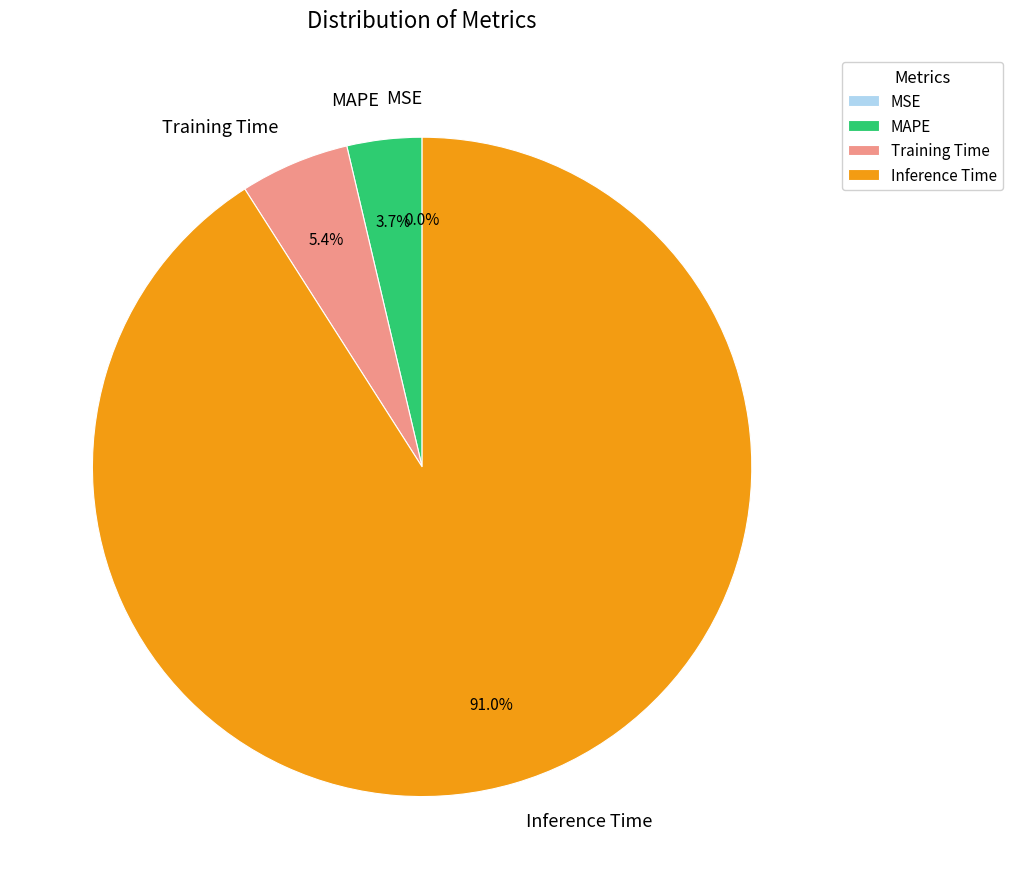

Is the sum of Training Time and MAPE greater than half?

No